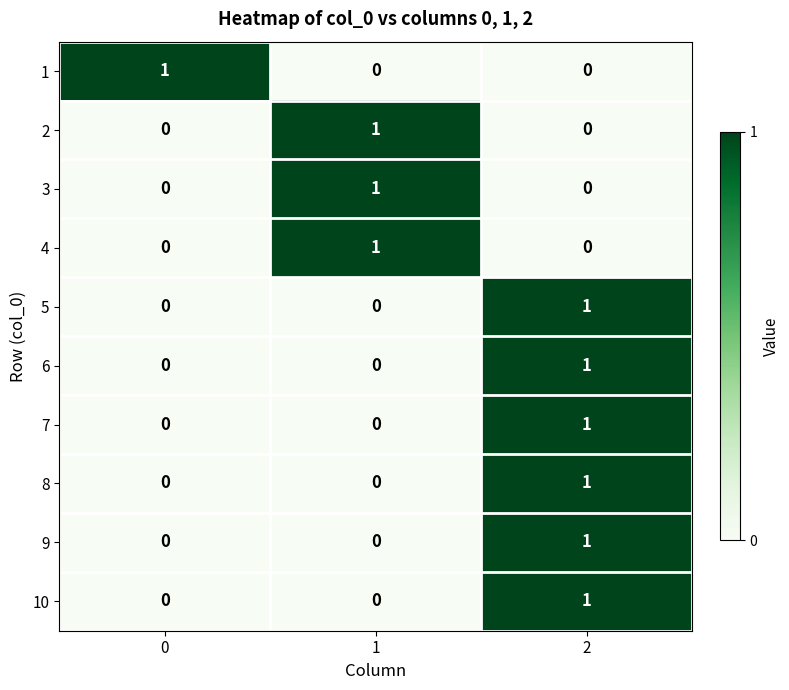

The value of 4 at 0 is 0. True or false?

True